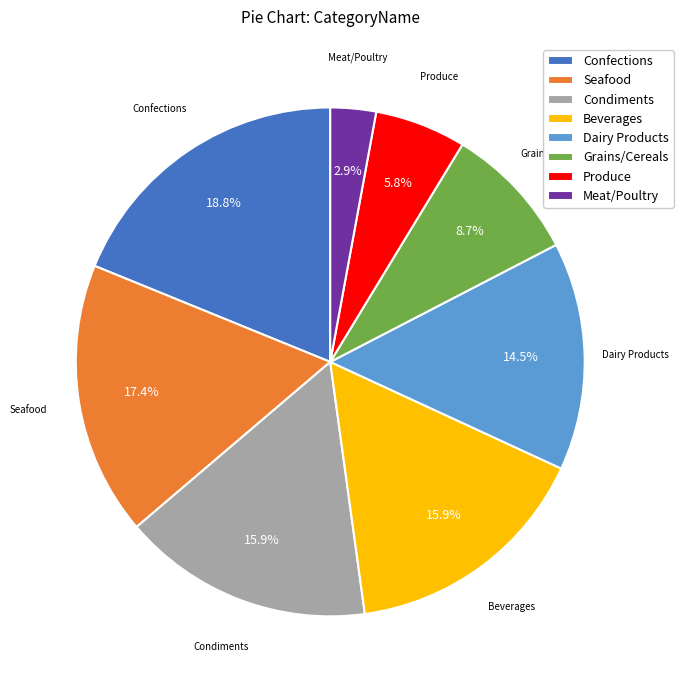

Approximately how many times larger is the value at Dairy Products compared to Seafood?

0.8